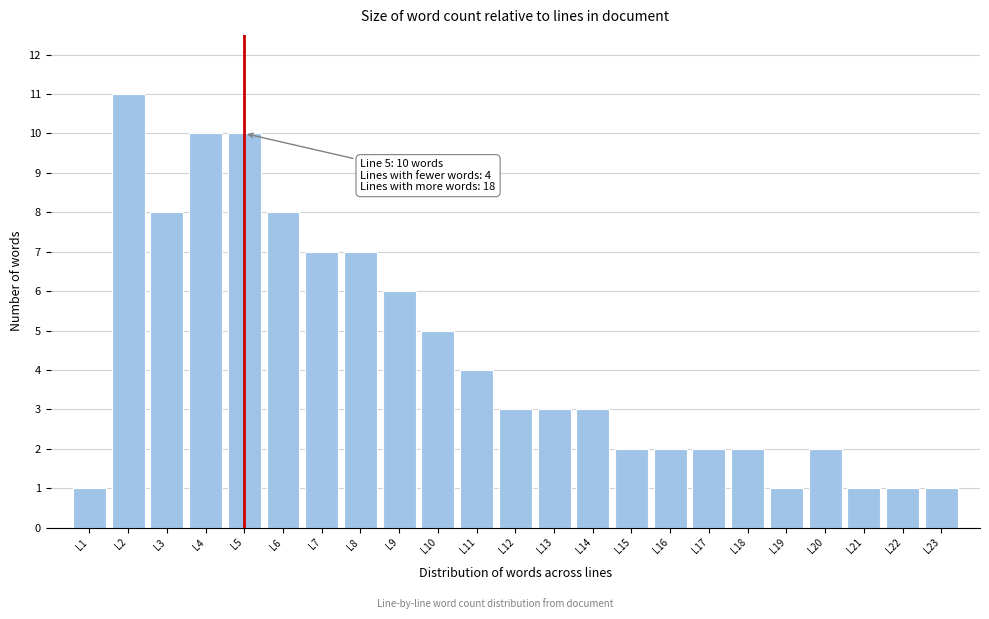

Reading left to right, what are all the values shown in this chart?

L1=1	L2=11	L3=8	L4=10	L5=10	L6=8	L7=7	L8=7	L9=6	L10=5	L11=4	L12=3	L13=3	L14=3	L15=2	L16=2	L17=2	L18=2	L19=1	L20=2	L21=1	L22=1	L23=1